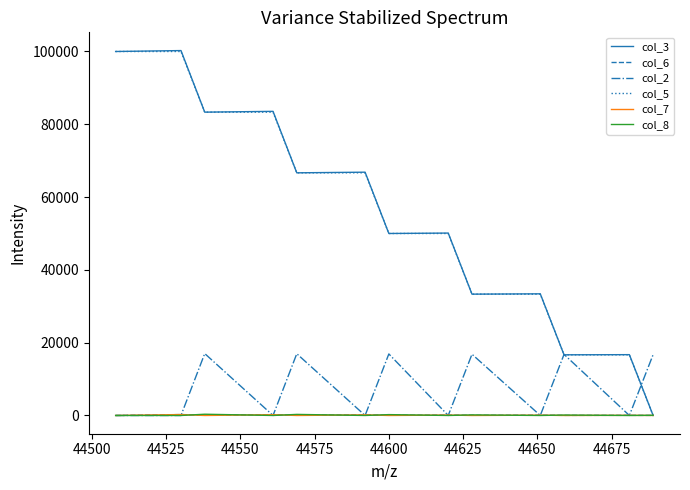

What is the maximum value shown in the chart?

100251.7